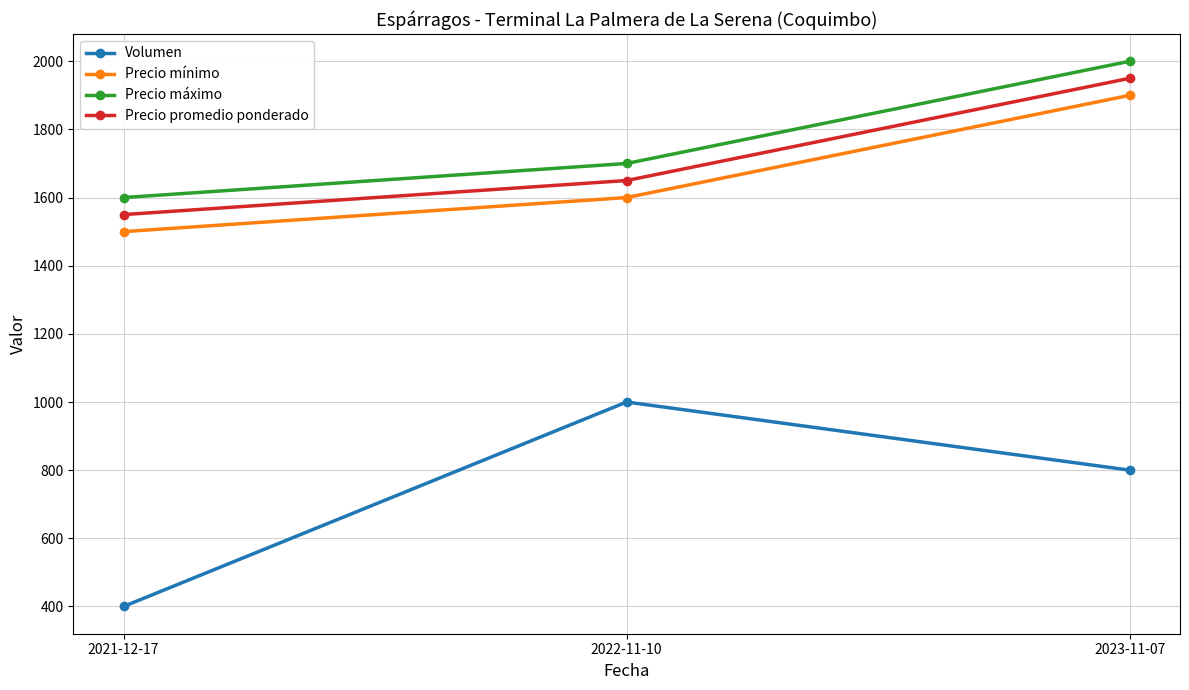

What is the difference between the maximum and minimum values in the Volumen series?

600